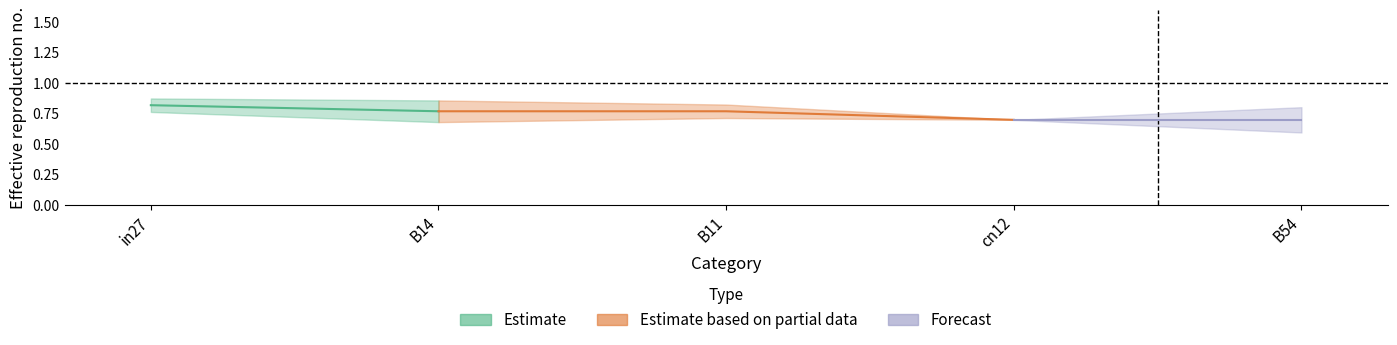

Between cn12 and in27, which is larger?

in27